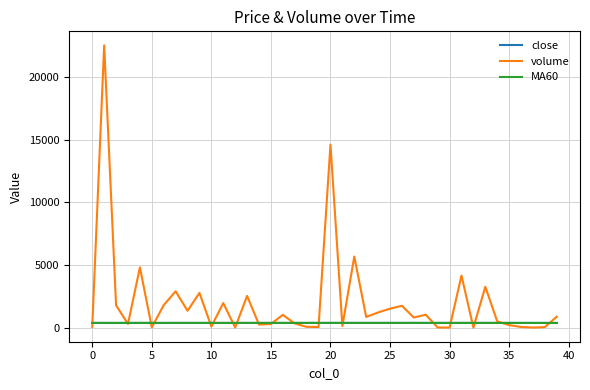

Which series has the largest total across all categories?

volume